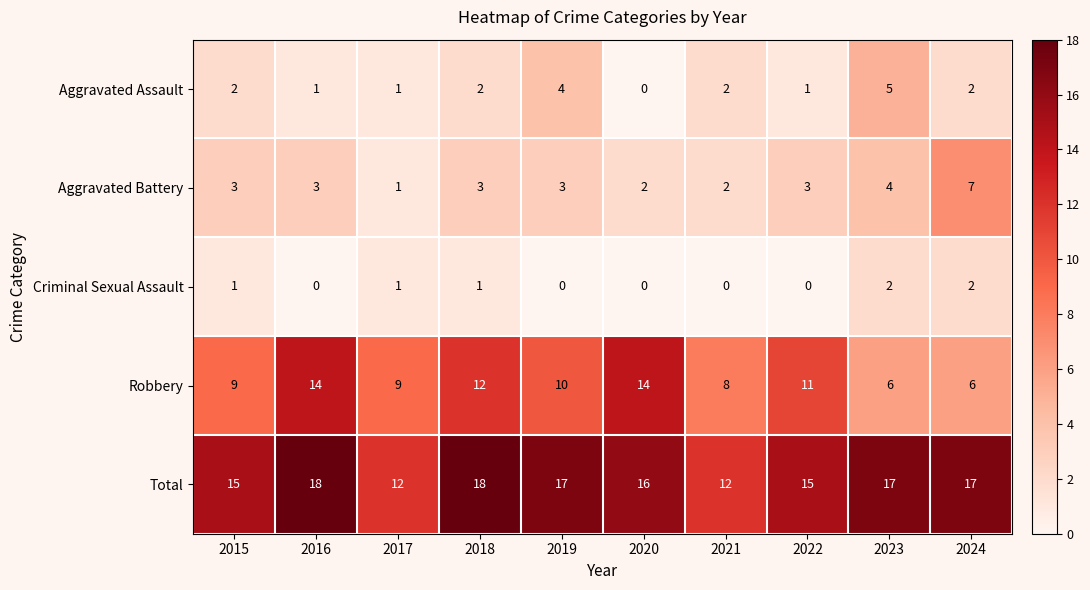

What is the total value across all series at 2017?

24